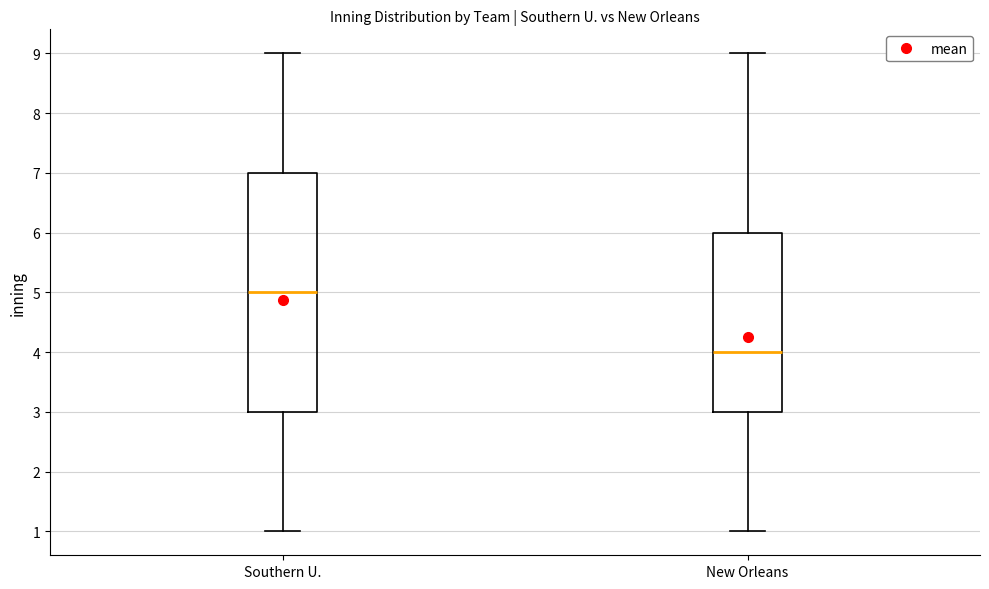

Which box has the lowest median line?

New Orleans